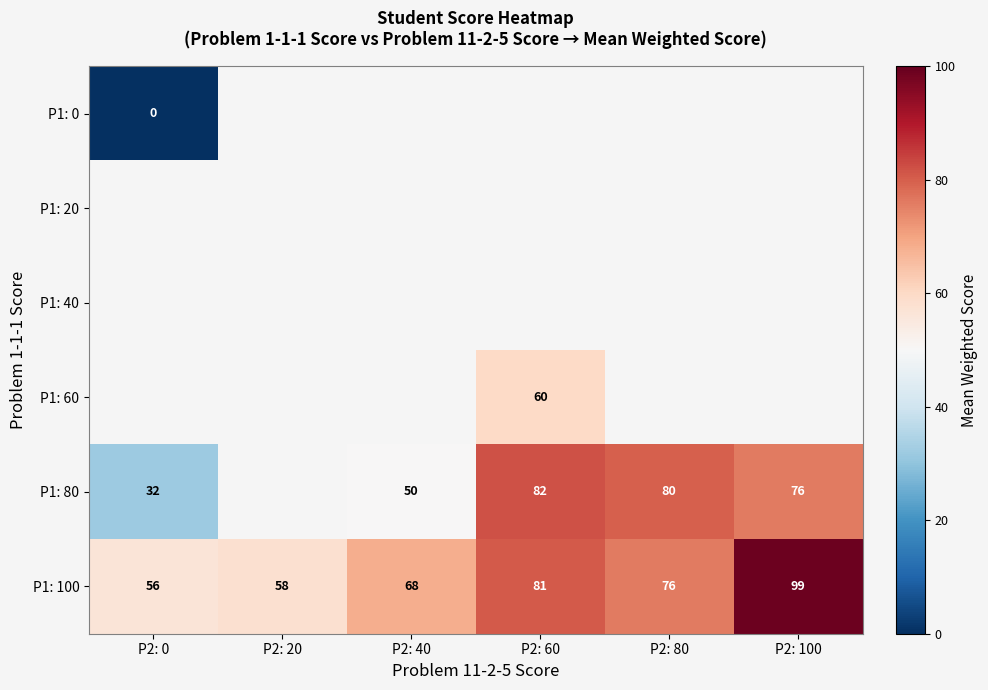

At how many categories does at least one series exceed 51?

6